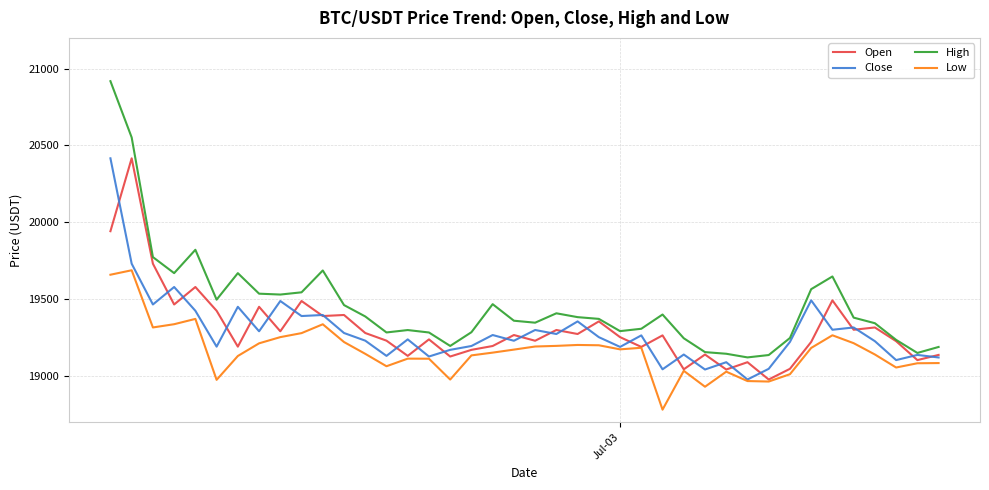

How many values in the Close series exceed 19252?

20